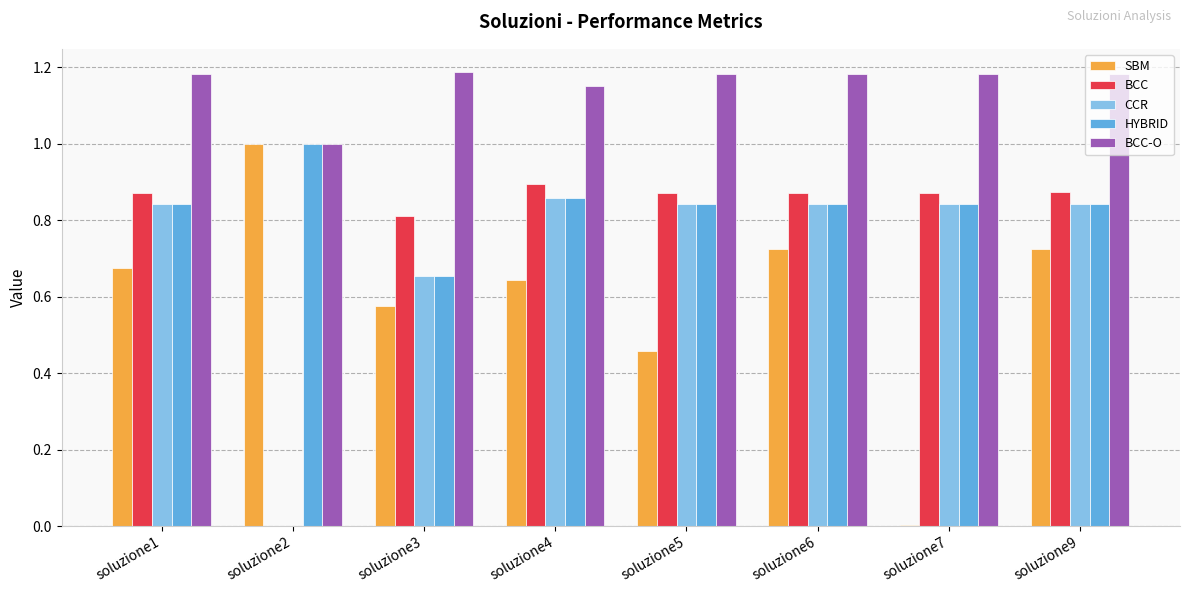

What is the sum of the SBM values at soluzione2 and soluzione5?

1.5